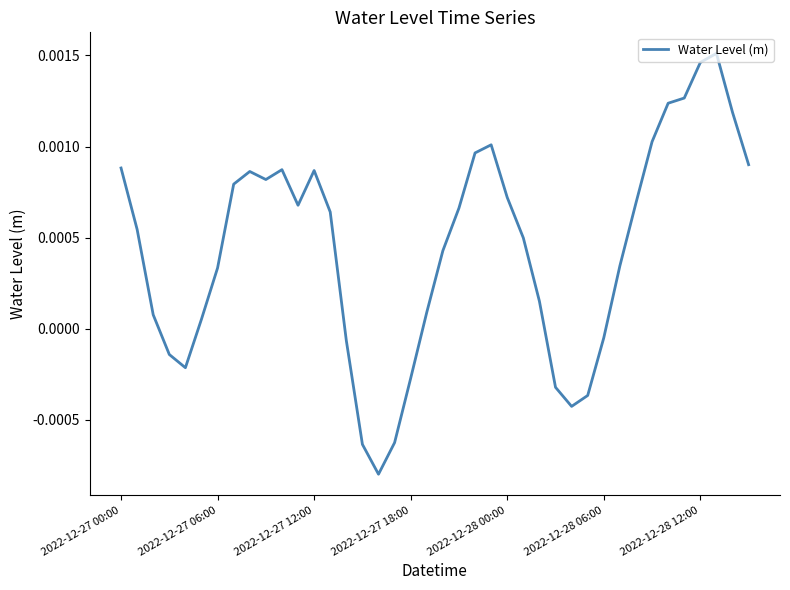

At which label does the data first exceed 0?

2022-12-27 00:00